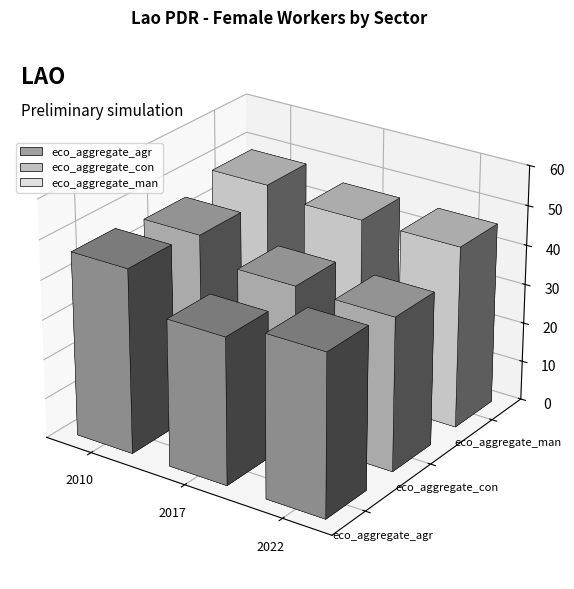

Reading right to left, list all the values displayed in this chart.

eco_aggregate_agr: 40.9	37.1	46.5
eco_aggregate_con: 38.8	39.2	45.0
eco_aggregate_man: 46.0	46.0	48.3